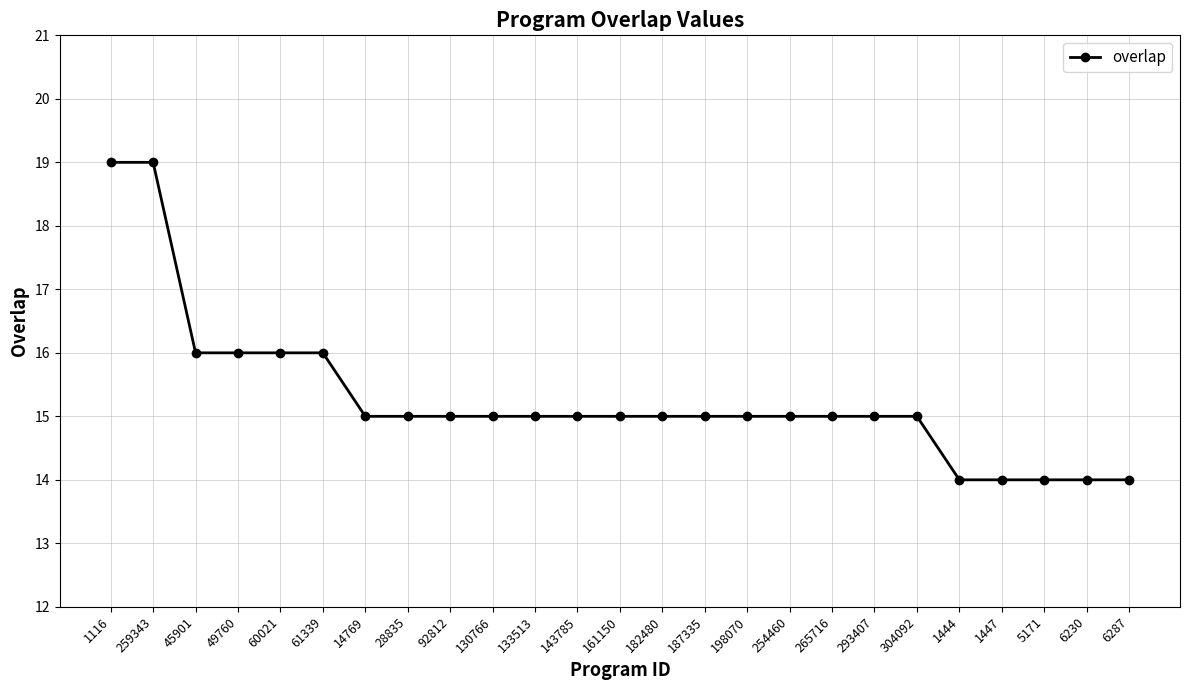

What is the label of the 20th point from the left?

304092